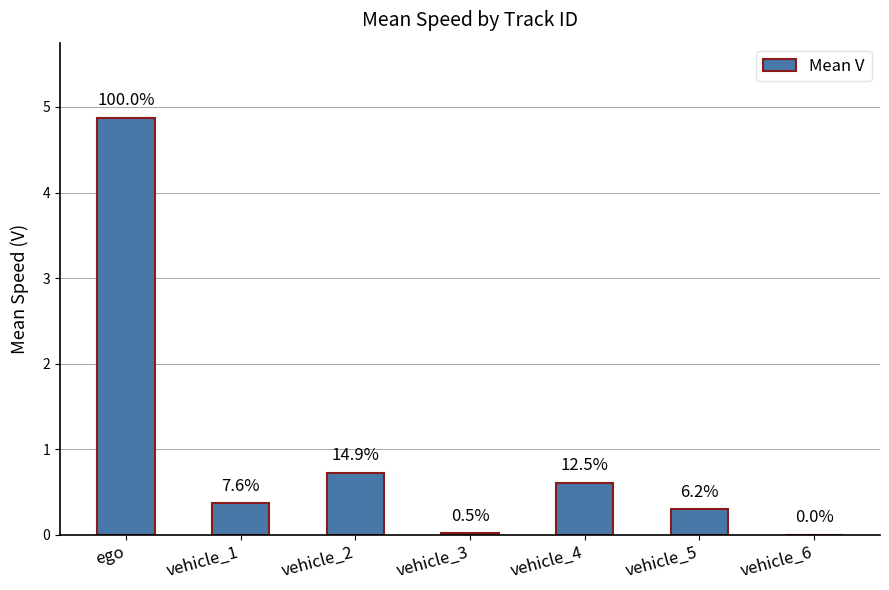

Are the bars horizontal?

No